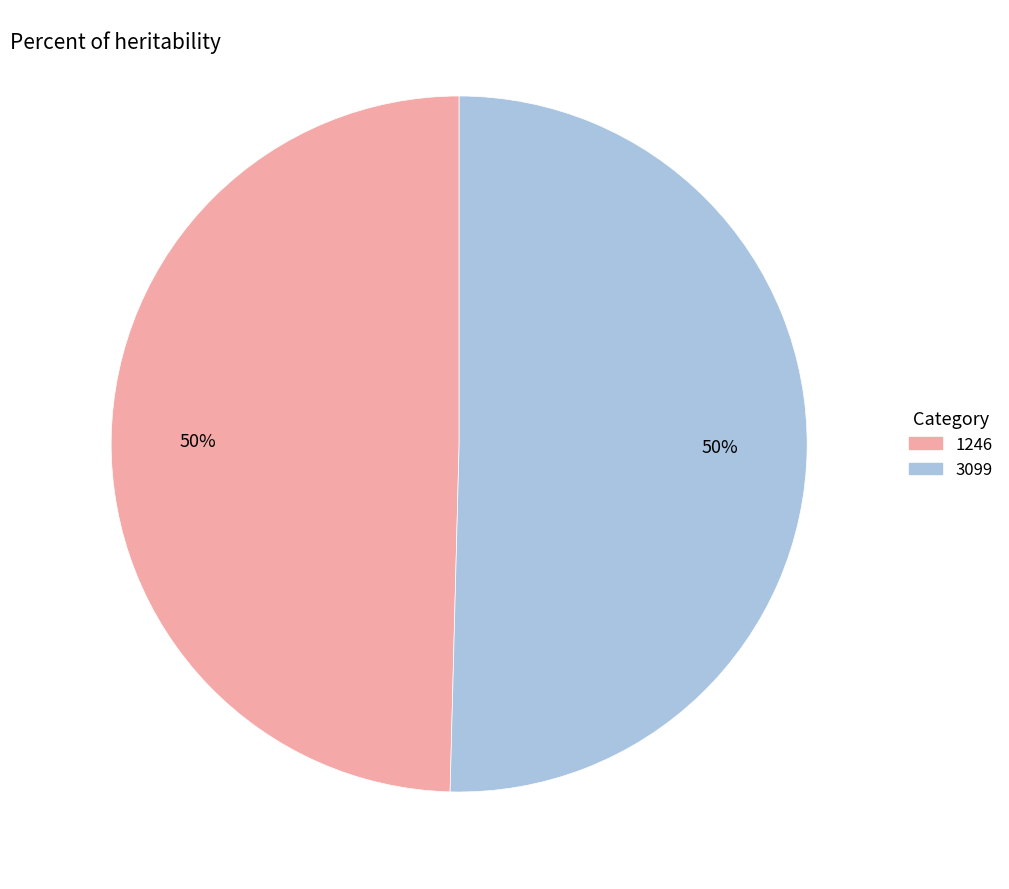

To the nearest percent, what portion does 3099 represent?

50%